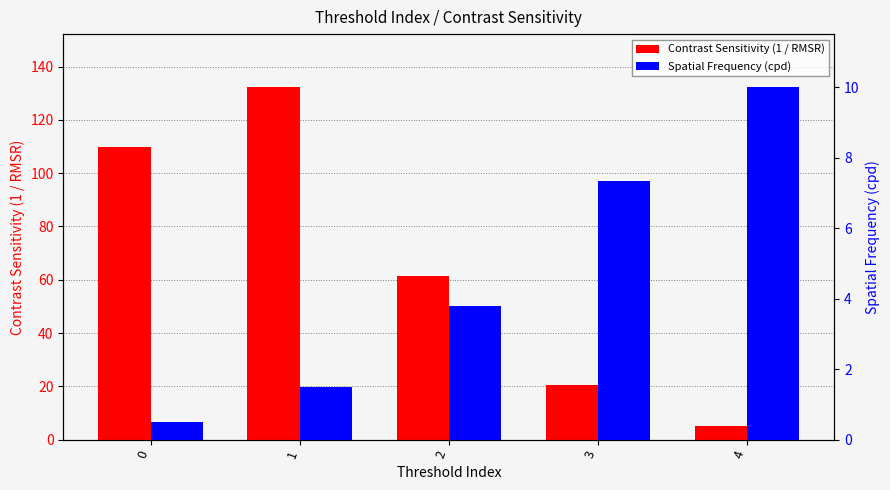

What value does the Contrast Sensitivity (1 / RMSR) series have at 3?

20.3